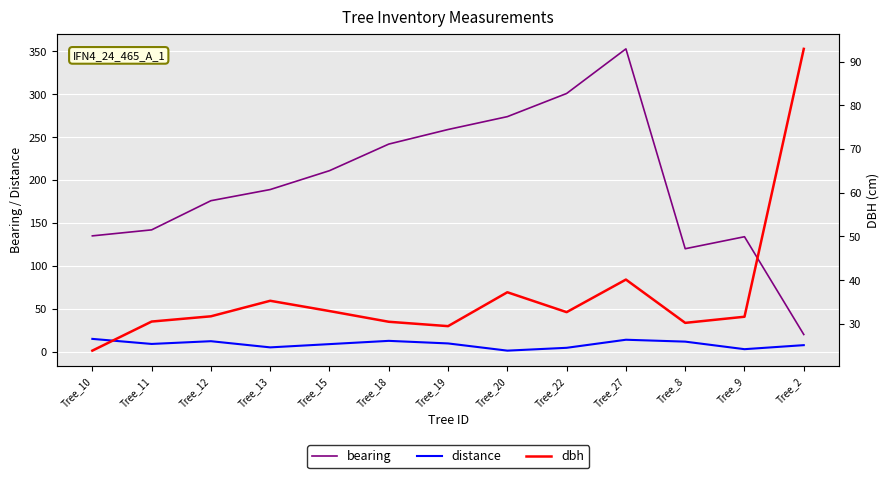

How many values in the dbh series exceed 31?

8